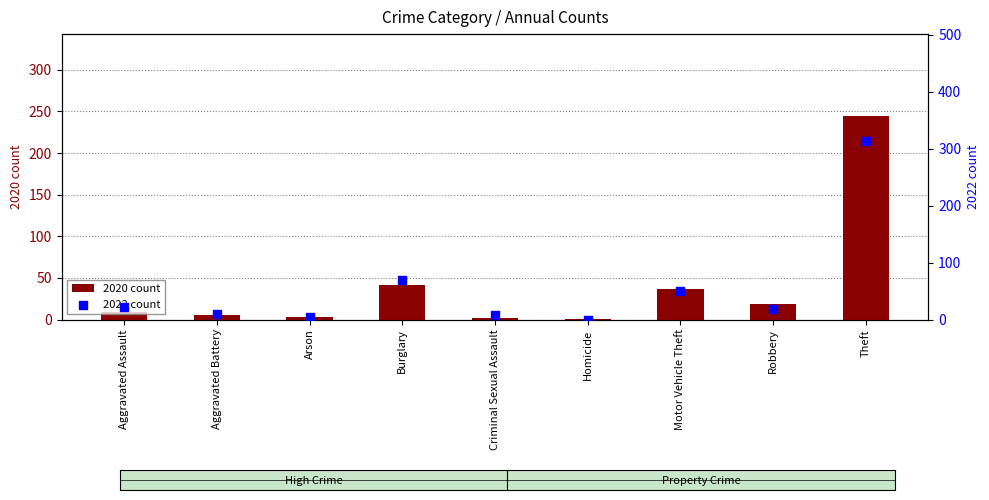

What are all the series names shown in the legend?

2020 count, 2022 count